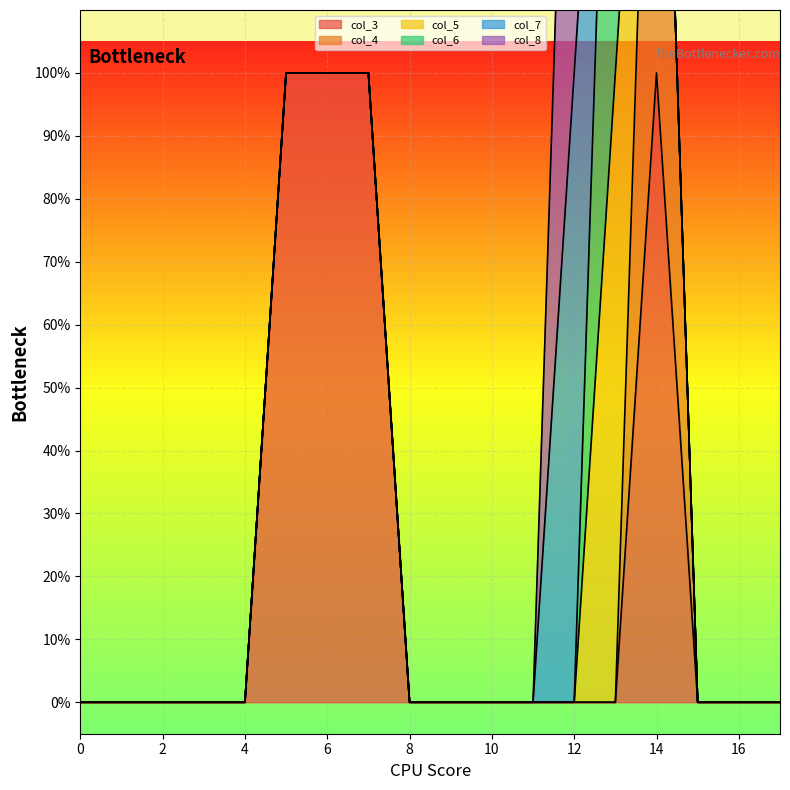

Reading right to left, what are all the values shown in this chart?

col_3: 17=0	16=0	15=0	14=1	13=0	12=0	11=0	10=0	9=0	8=0	7=1	6=1	5=1	4=0	3=0	2=0	1=0	0=0
col_4: 17=0	16=0	15=0	14=1	13=0	12=0	11=0	10=0	9=0	8=0	7=0	6=0	5=0	4=0	3=0	2=0	1=0	0=0
col_5: 17=0	16=0	15=0	14=0	13=1	12=0	11=0	10=0	9=0	8=0	7=0	6=0	5=0	4=0	3=0	2=0	1=0	0=0
col_6: 17=0	16=0	15=0	14=0	13=1	12=0	11=0	10=0	9=0	8=0	7=0	6=0	5=0	4=0	3=0	2=0	1=0	0=0
col_7: 17=0	16=0	15=0	14=0	13=0	12=1	11=0	10=0	9=0	8=0	7=0	6=0	5=0	4=0	3=0	2=0	1=0	0=0
col_8: 17=0	16=0	15=0	14=0	13=0	12=1	11=0	10=0	9=0	8=0	7=0	6=0	5=0	4=0	3=0	2=0	1=0	0=0